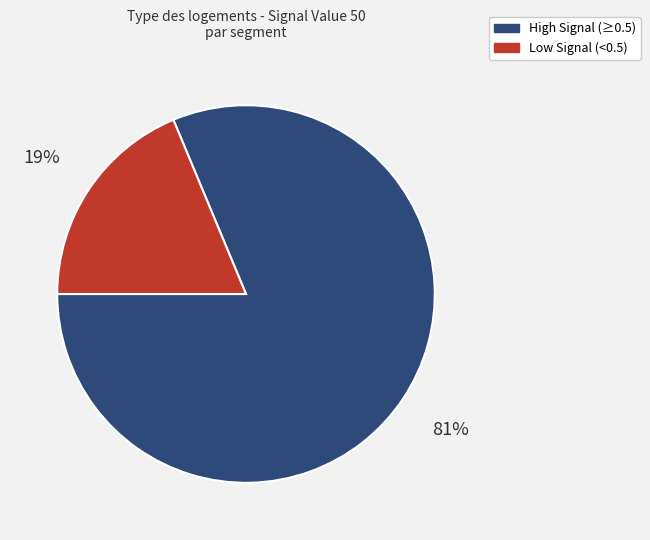

The Low Signal (<0.5) slice represents 19% of the pie. True or false?

True